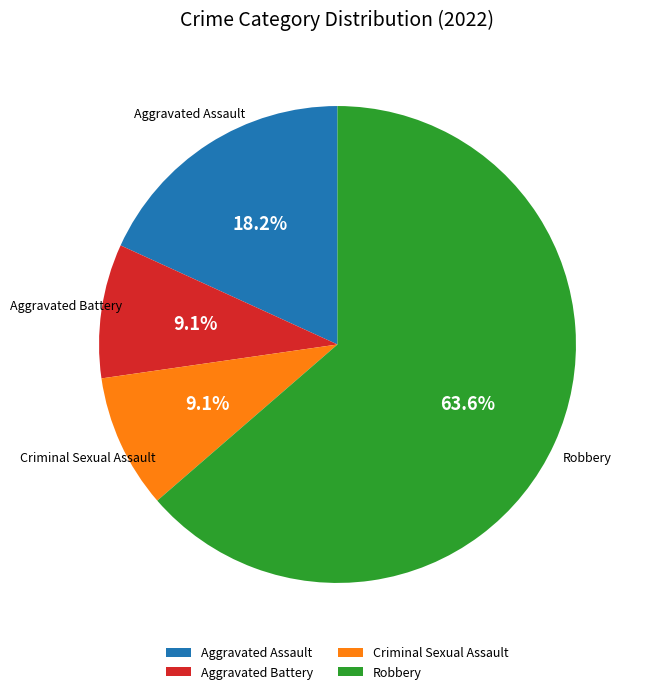

Does Robbery represent more than half of the total?

Yes